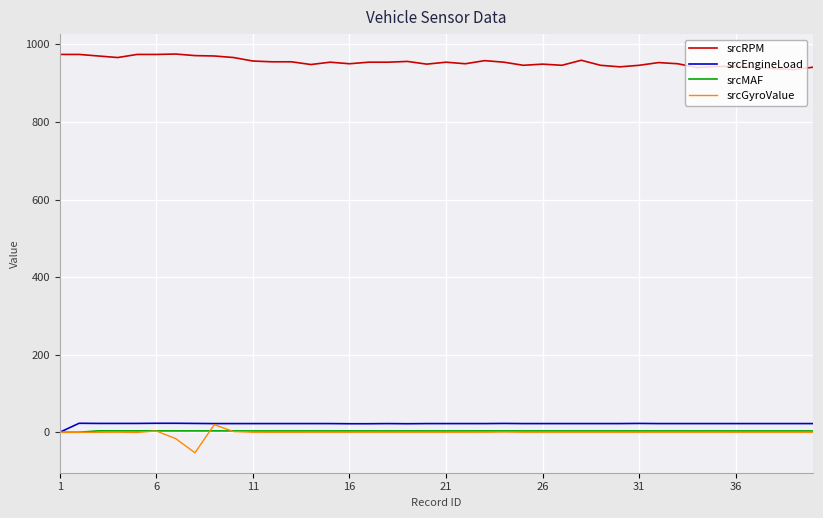

Which series has the largest total across all categories?

srcRPM